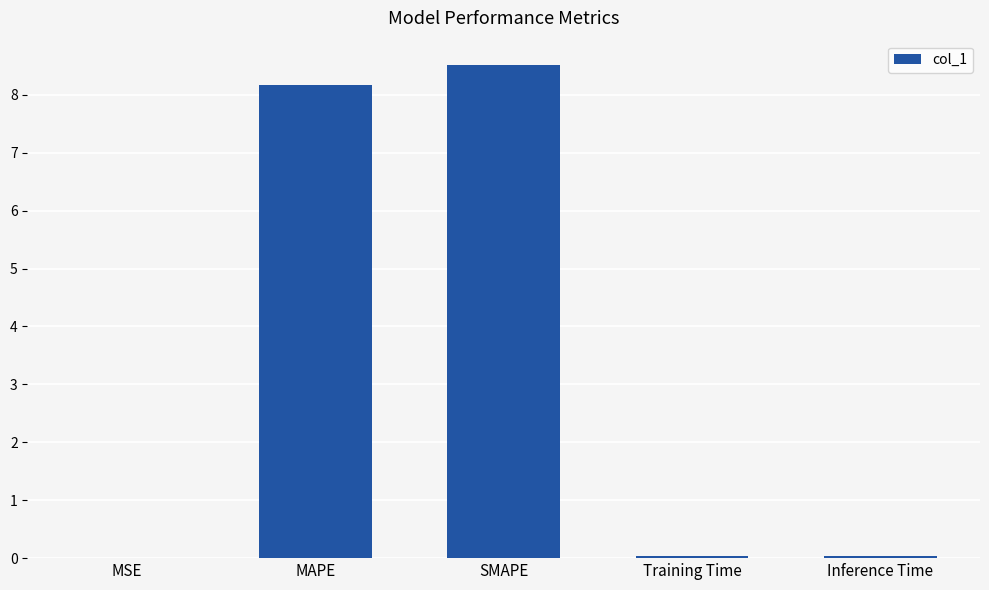

Is it true that the value at MAPE is 8.2?

True